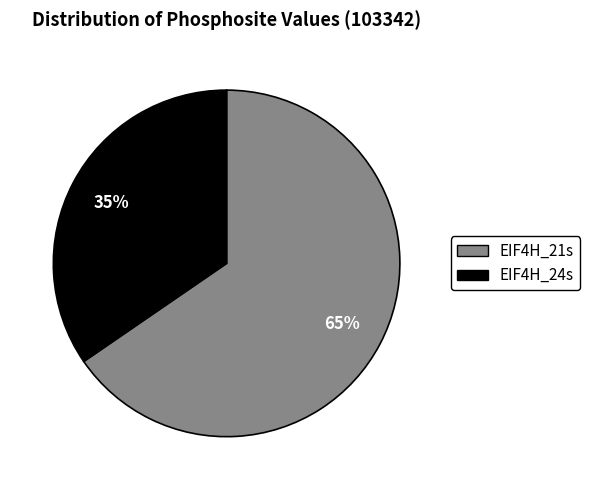

Which category accounts for the majority?

EIF4H_21s